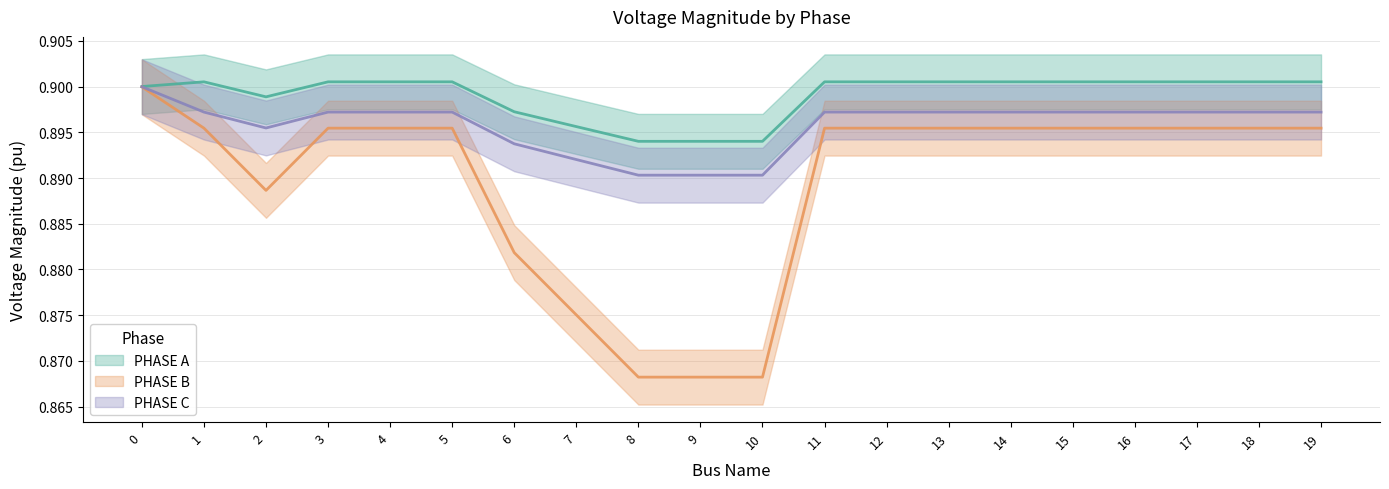

Is this an area chart (filled region under the line)?

No